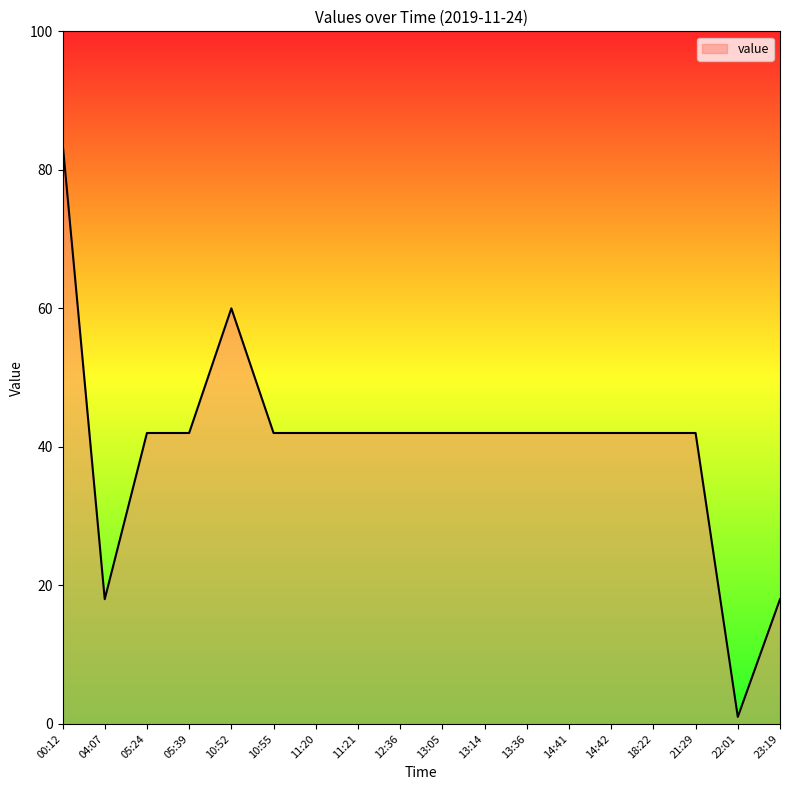

Is it true that the value at 21:29 is 60?

False